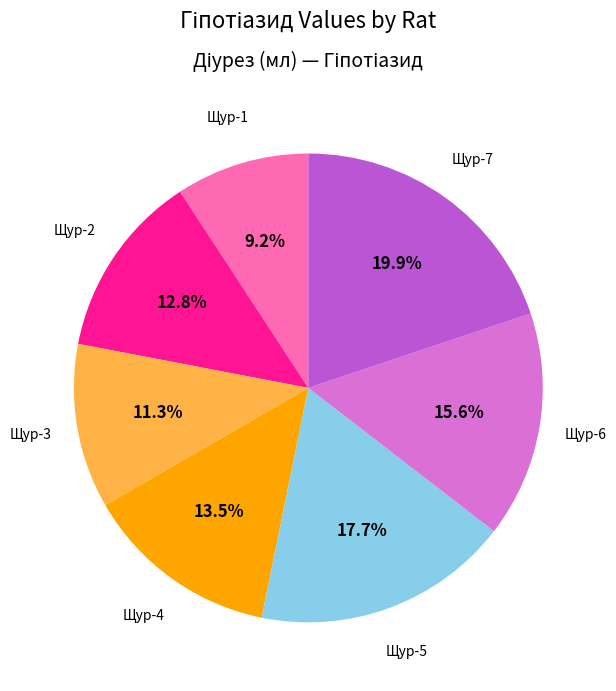

Combined, what portion of the pie is Щур-2 and Щур-5?

30.5%